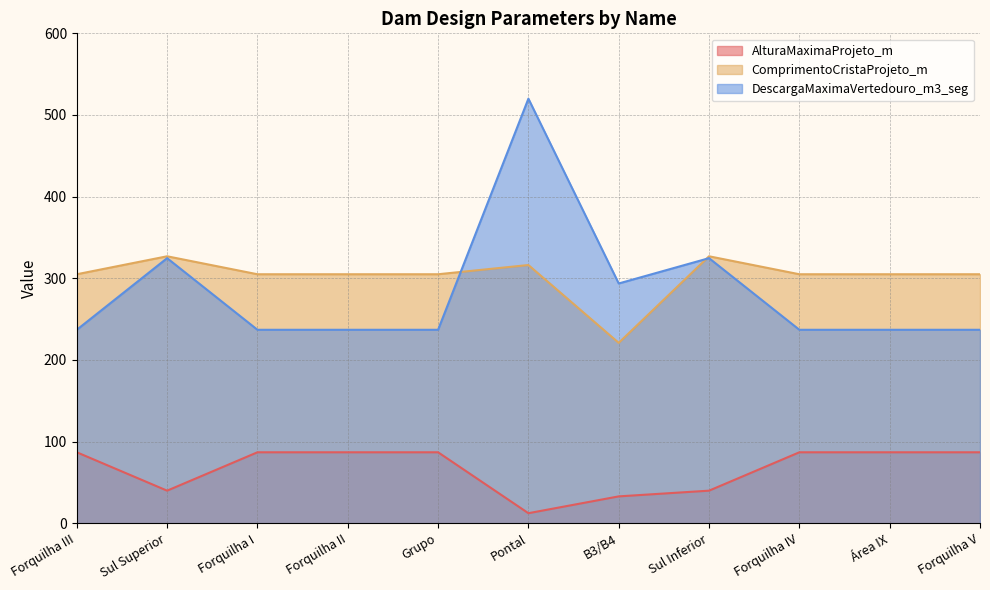

At which label does DescargaMaximaVertedouro_m3_seg reach its peak?

Pontal